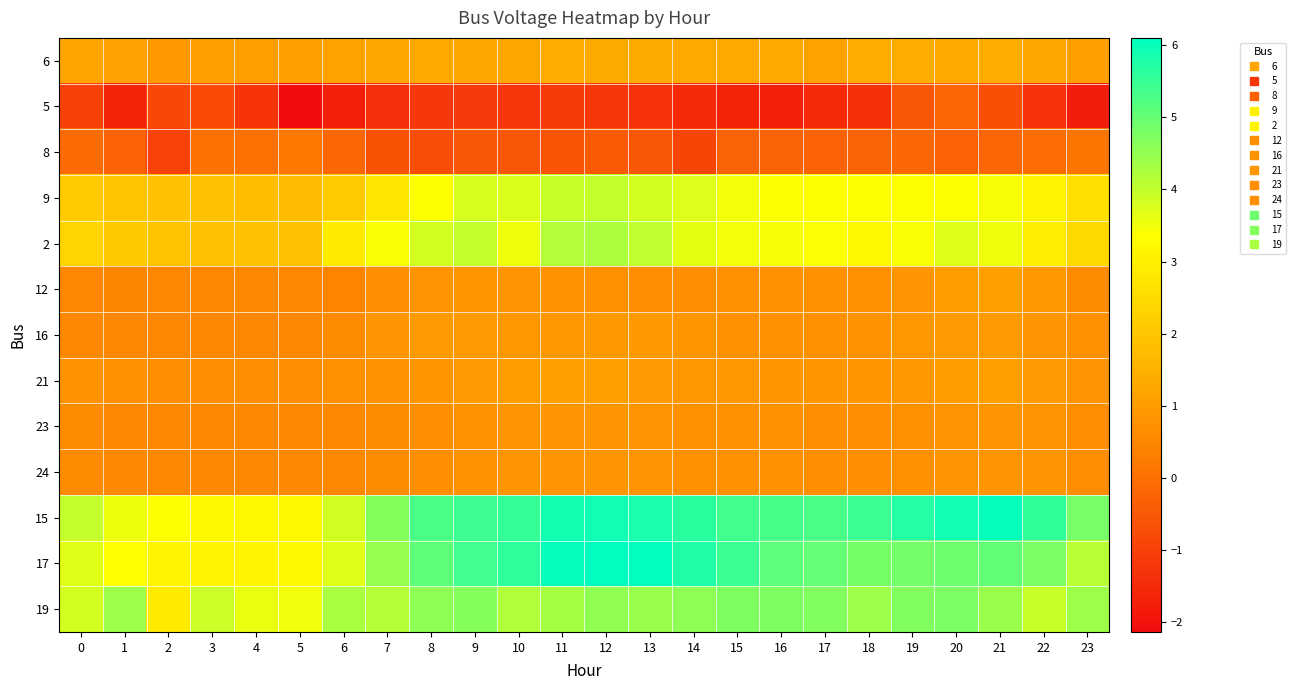

What is the smallest value displayed?

-2.1